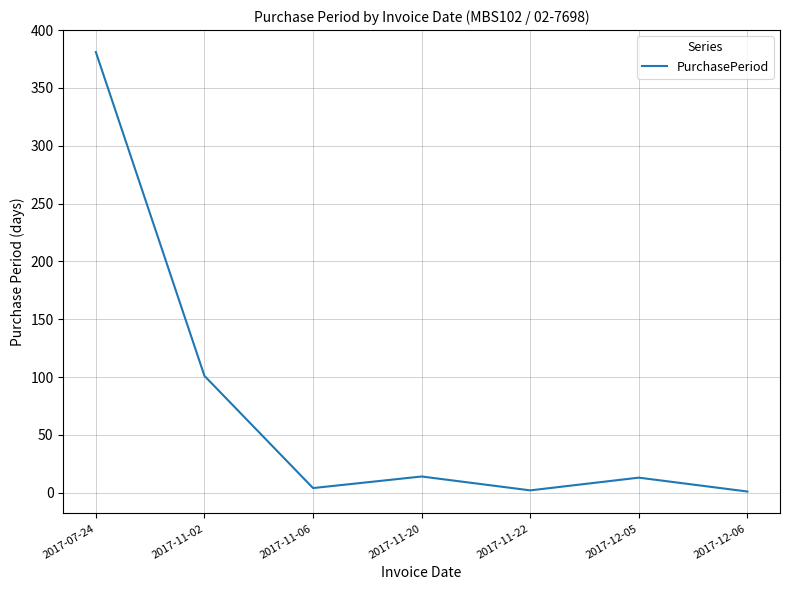

Is this an area chart (filled region under the line)?

No